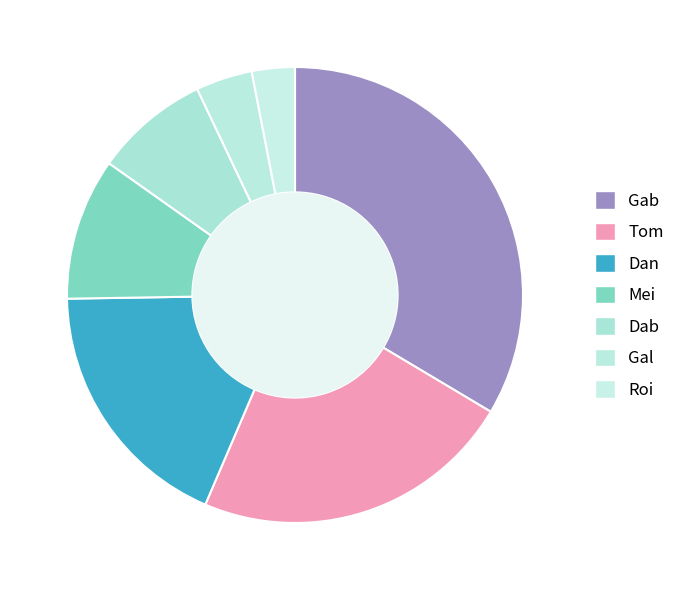

Is it true that Gab is 22% of the pie?

False